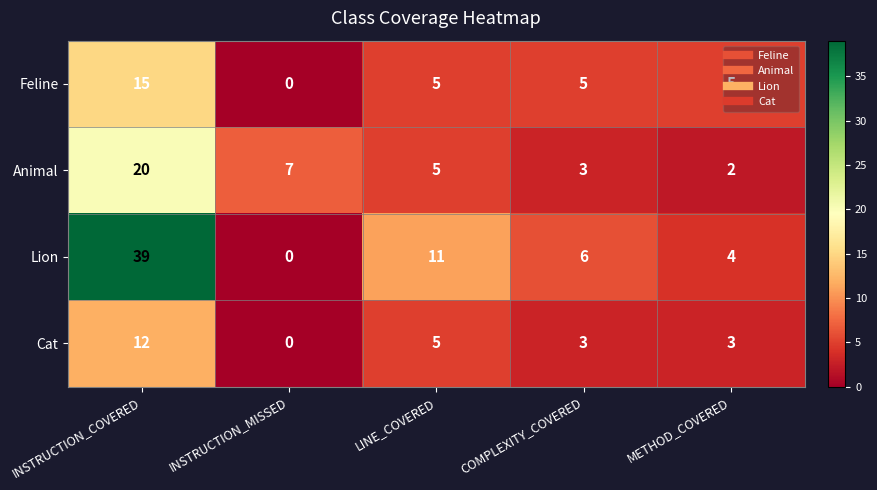

The Cat series shows 16 at INSTRUCTION_COVERED. True or false?

False